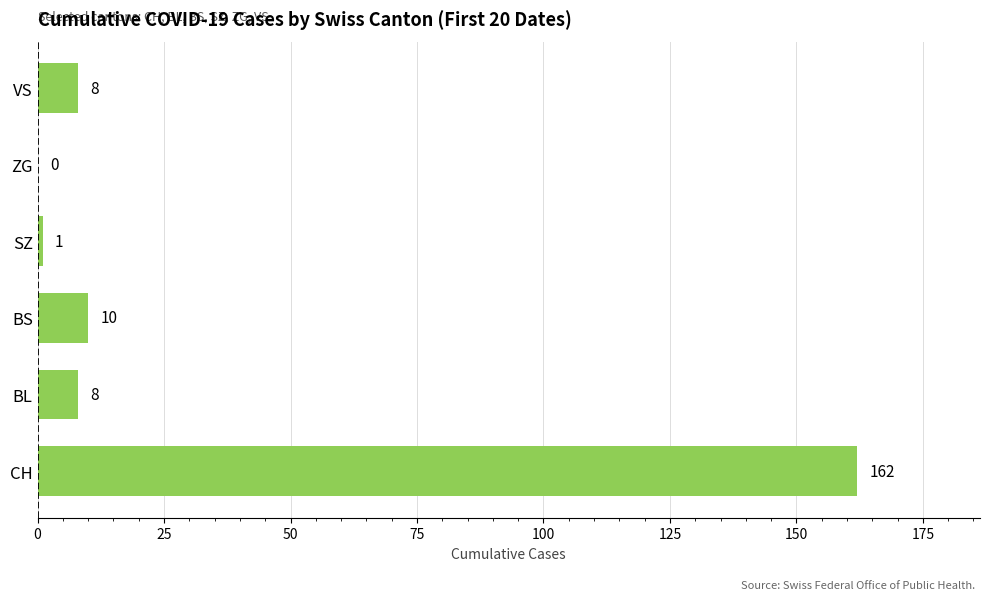

What is the sum of all values?

189